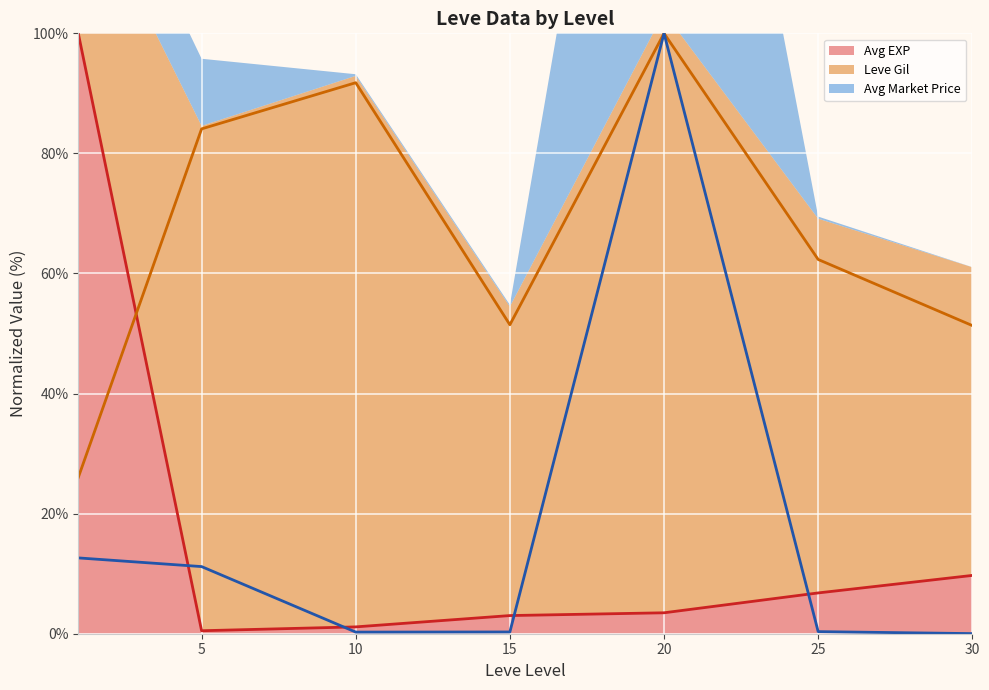

How many series are shown in this chart?

3